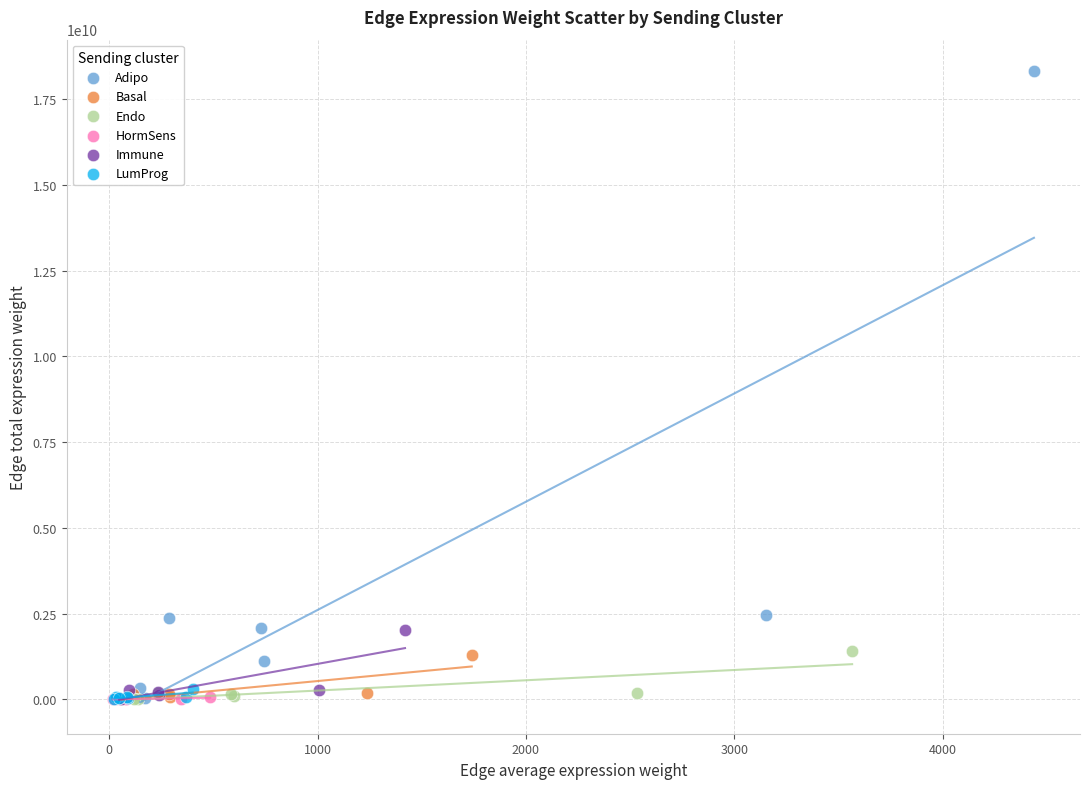

Which series contains the highest Y value?

Adipo